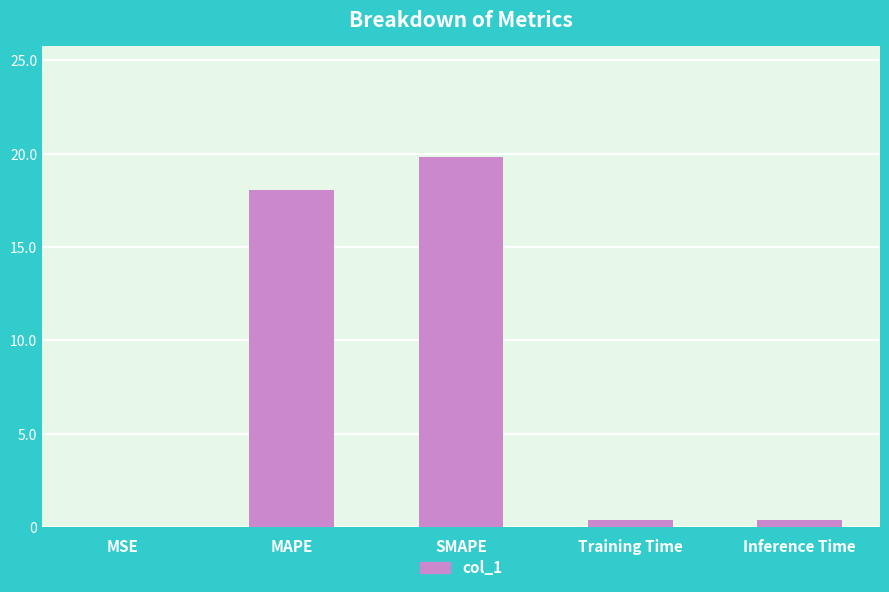

Is it true that the value at SMAPE is 19.8?

True